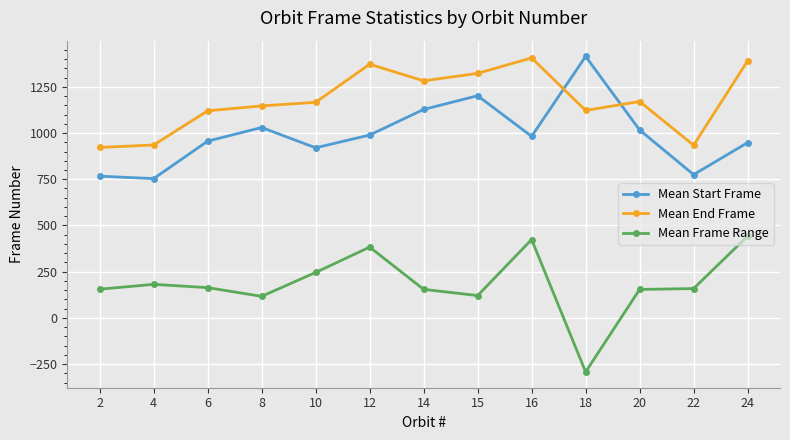

How many distinct data groups are displayed?

3